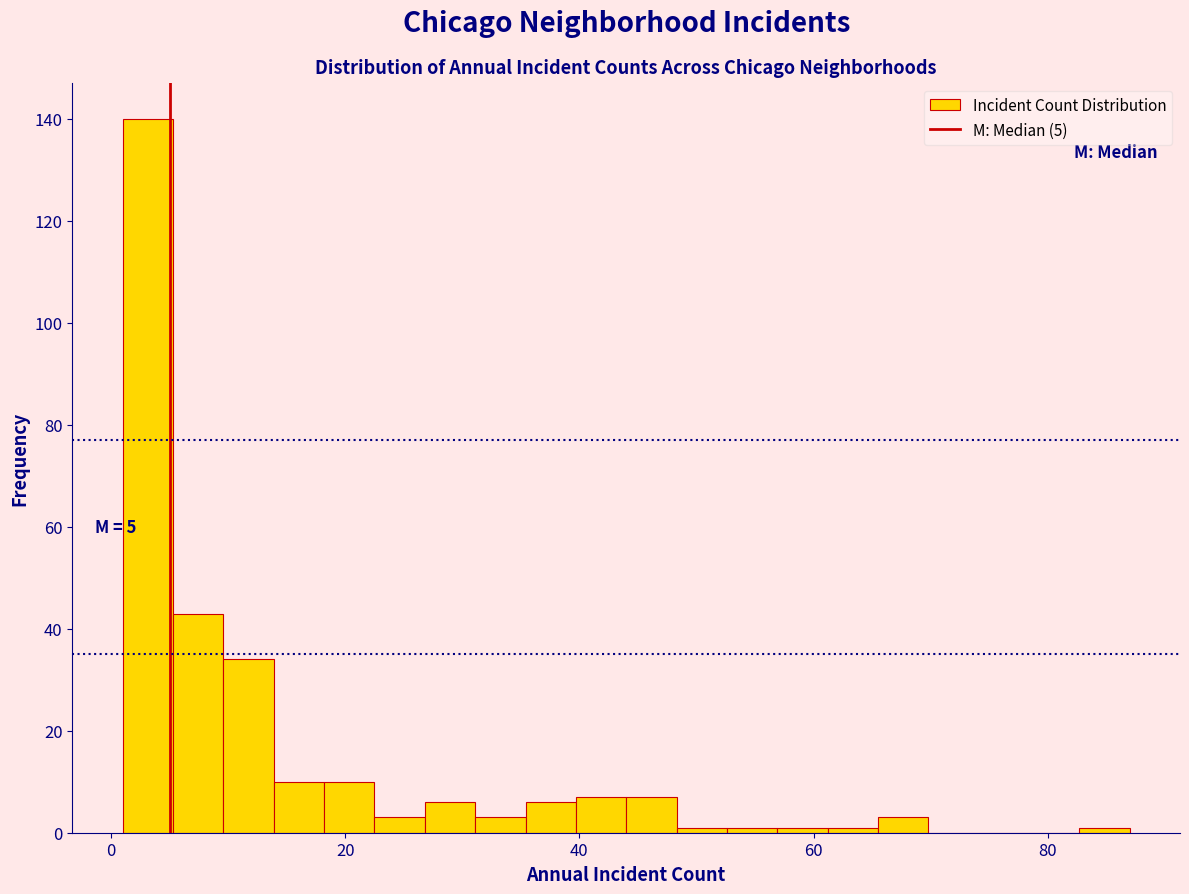

Around what value on the x-axis is the tallest bar? Give the approximate position of its centre, as read against the axis.

4